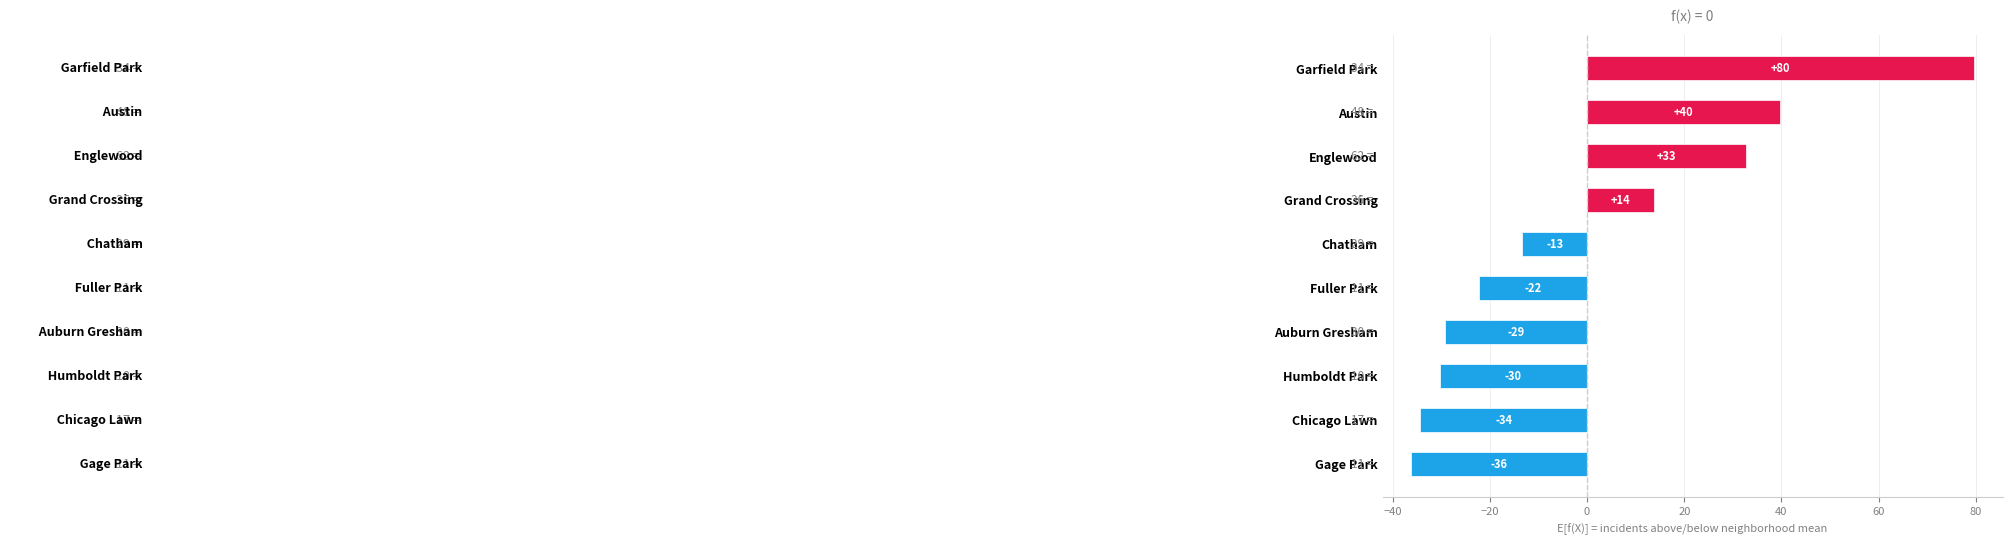

How many bars are there in total?

10